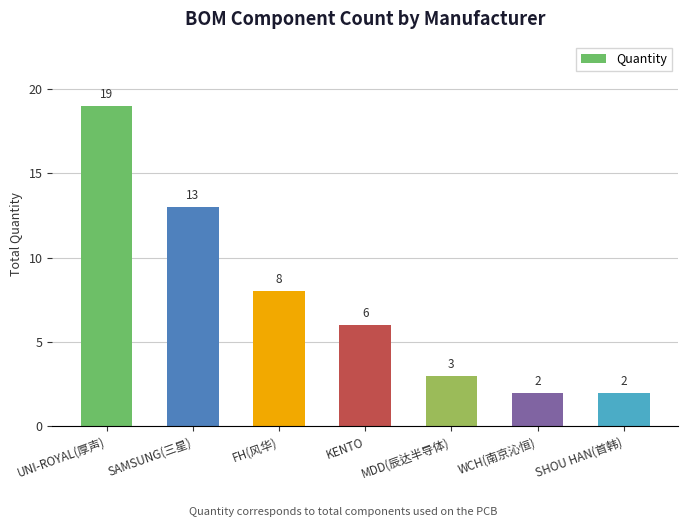

What is the maximum value shown in the chart?

19